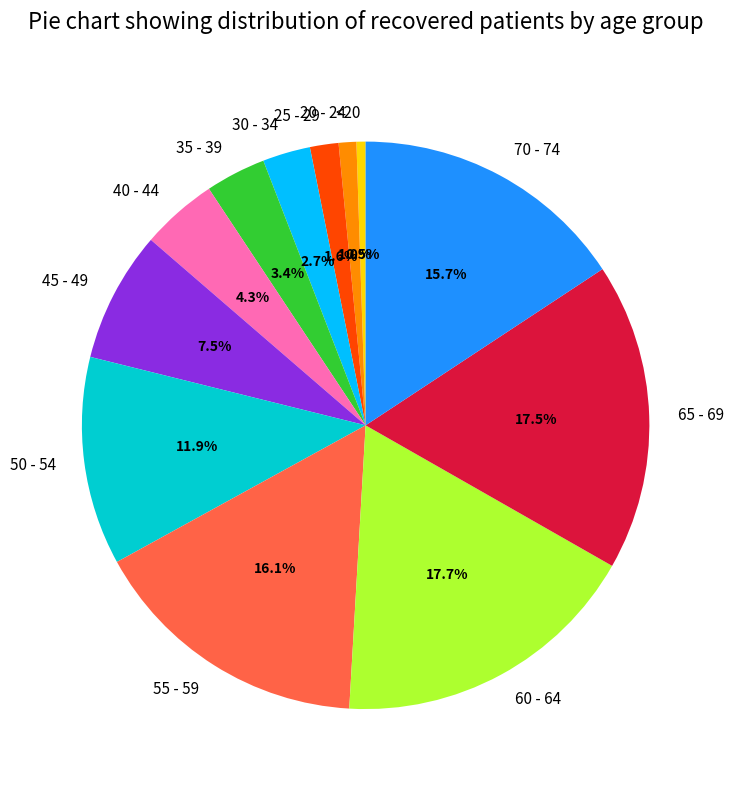

Is there any slice that represents more than half of the pie?

No